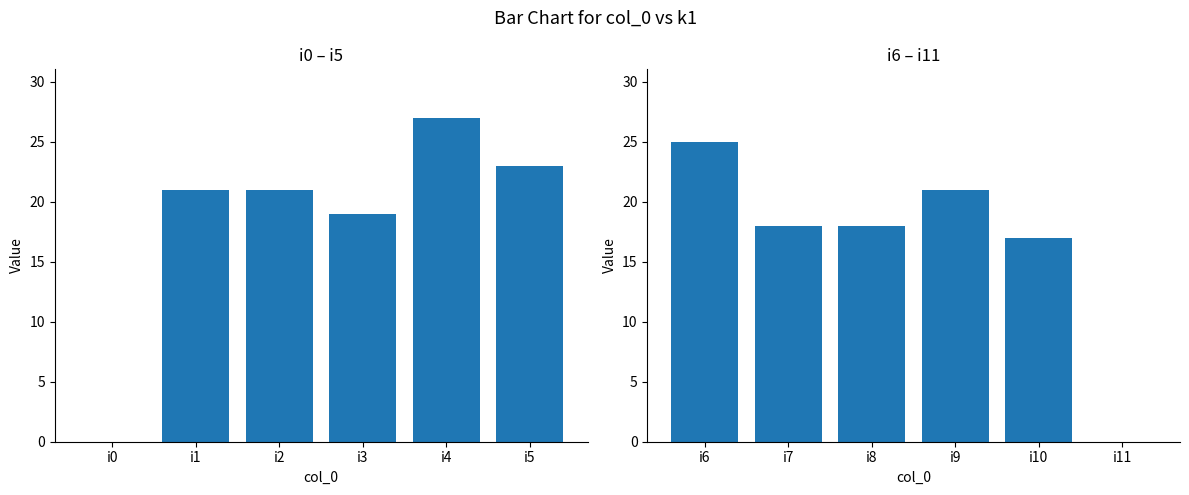

The value of k1 (i0-i5) at i1 is 30. True or false?

False